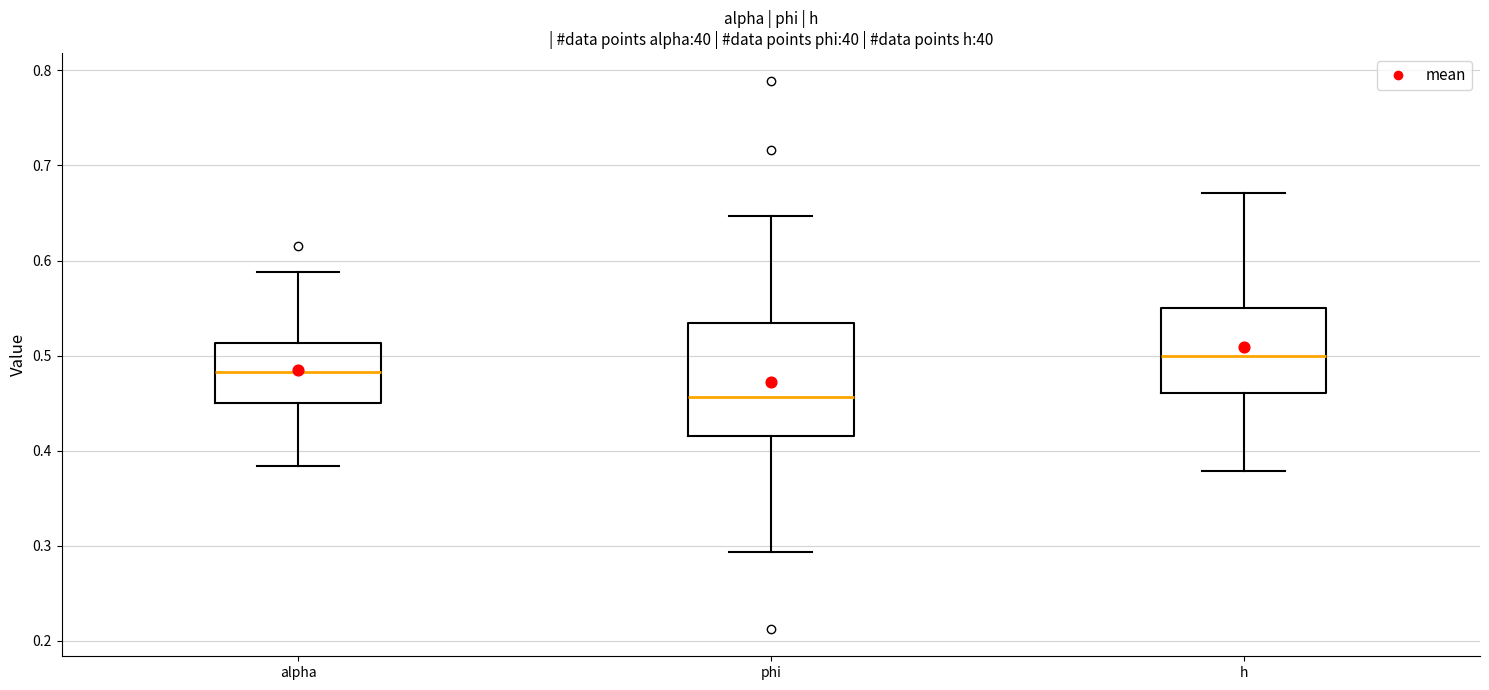

Comparing the boxes themselves (not the whiskers), which one is the tallest?

phi